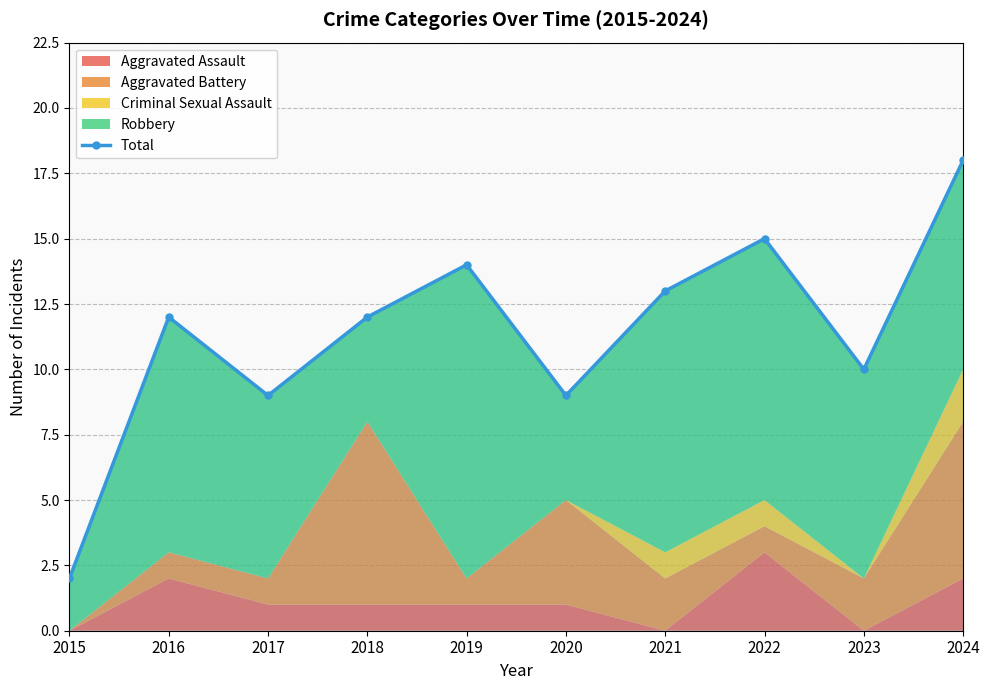

How many lines are shown in the chart?

1